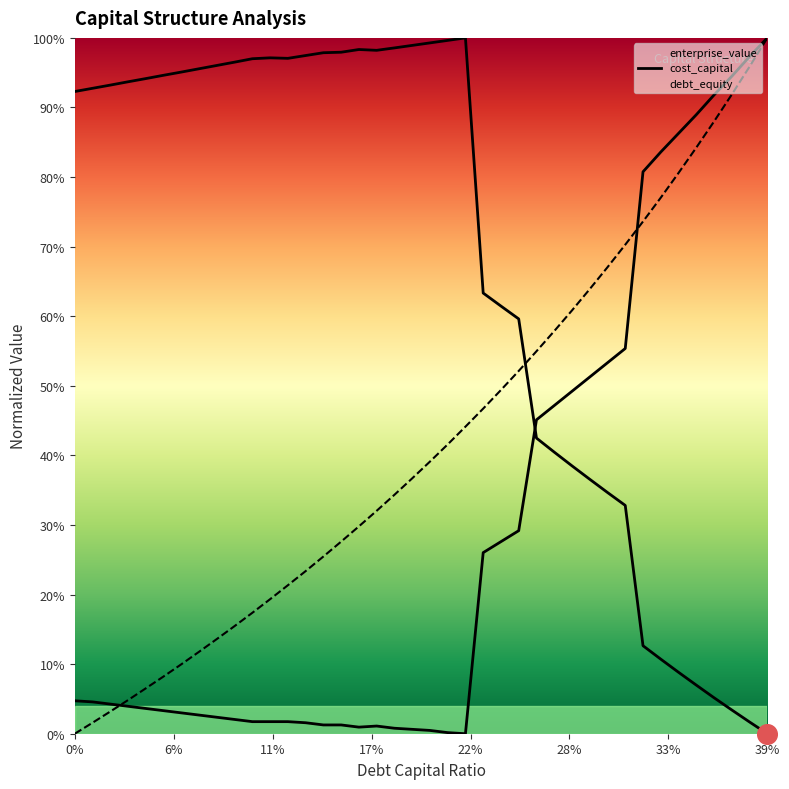

Is the value of enterprise_value at 39 greater than the value of cost_capital at 24?

No